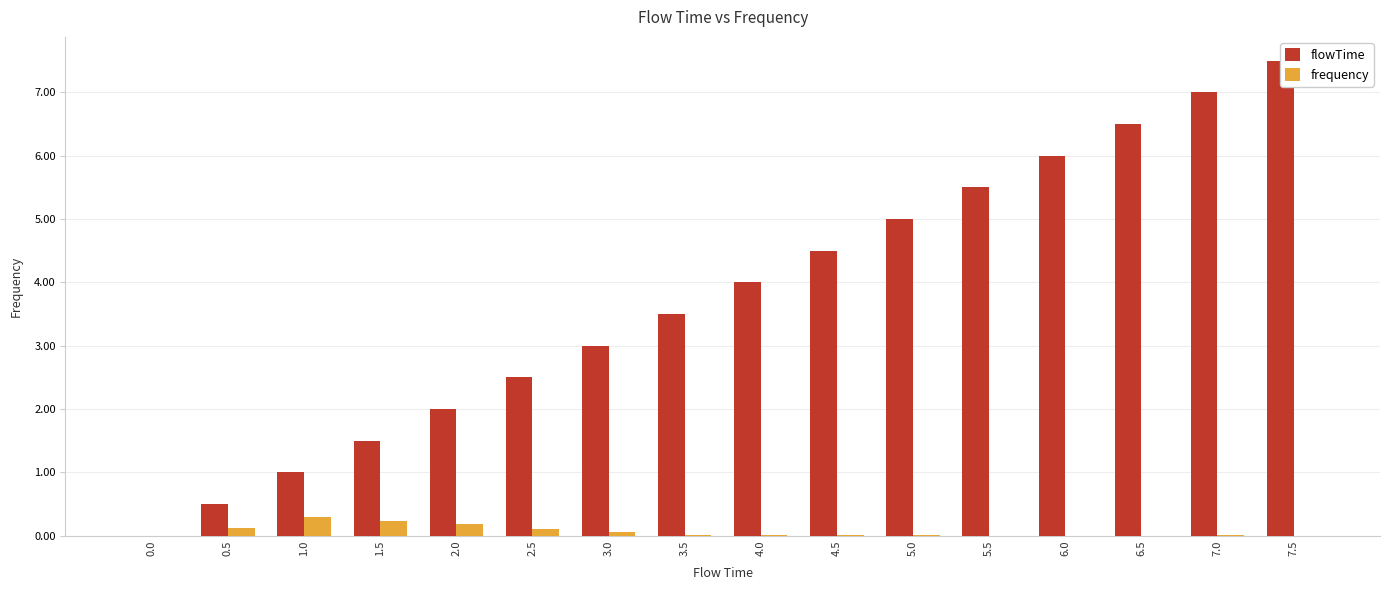

Is the value of frequency at 2.0 greater than the value of flowTime at 3.0?

No